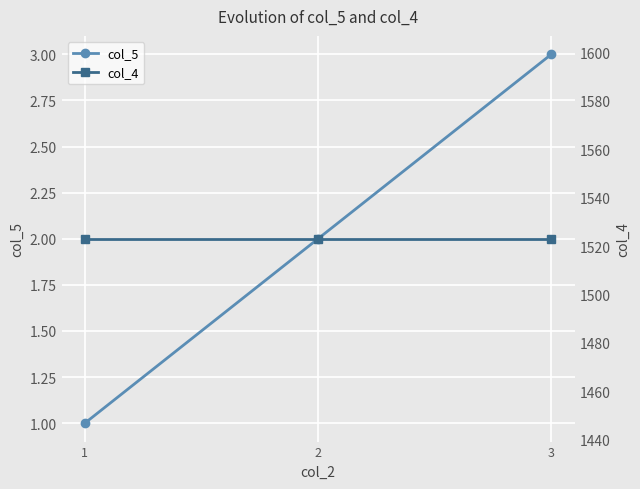

What is the spread (max minus min) of values at 2?

1521